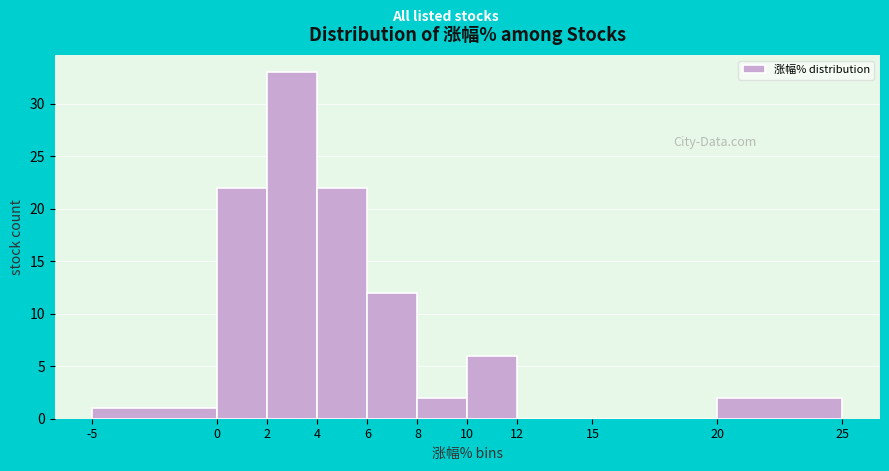

Reading left to right, transcribe this chart: for each bar, give the range it covers on the x-axis and its height. The values are not printed on the chart, so give them approximately, as read against the axis.

-5 to 0: 1
0 to 2: 22
2 to 4: 33
4 to 6: 22
6 to 8: 12
8 to 10: 2
10 to 12: 6
12 to 15: 0
15 to 20: 0
20 to 25: 2